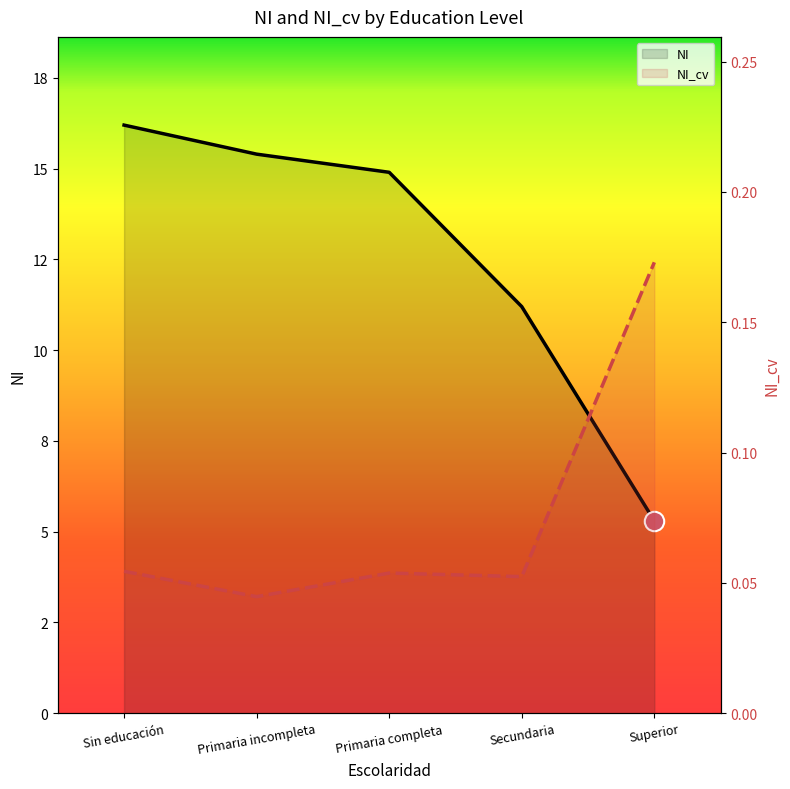

What is the highest value of the NI_cv series?

0.2